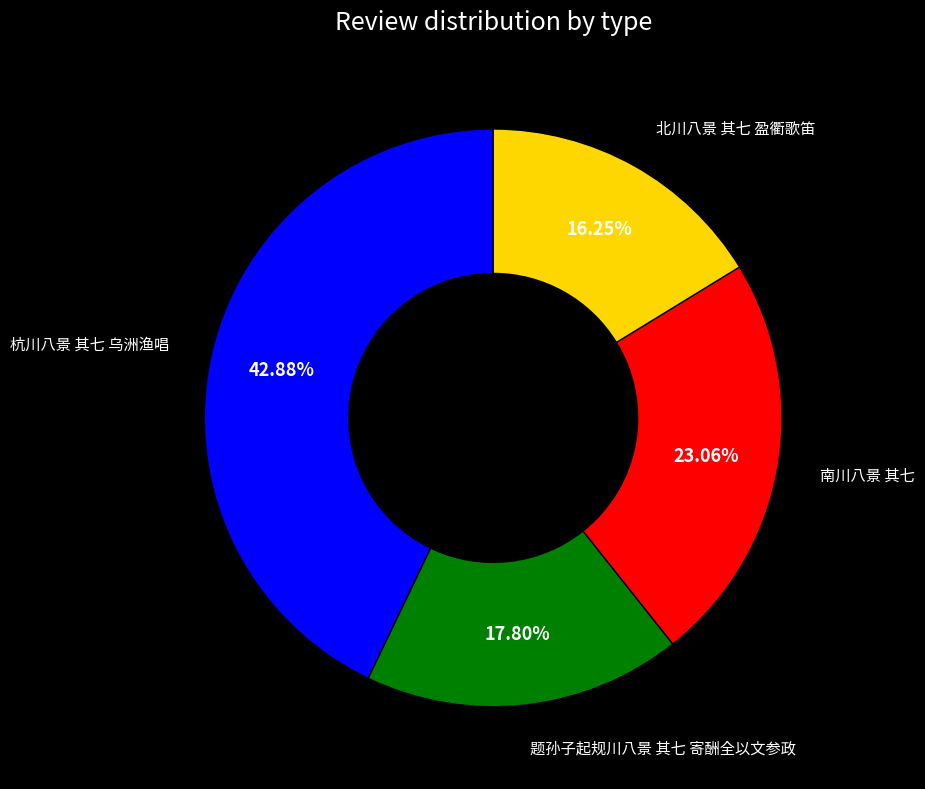

Is there a majority slice in this chart?

No